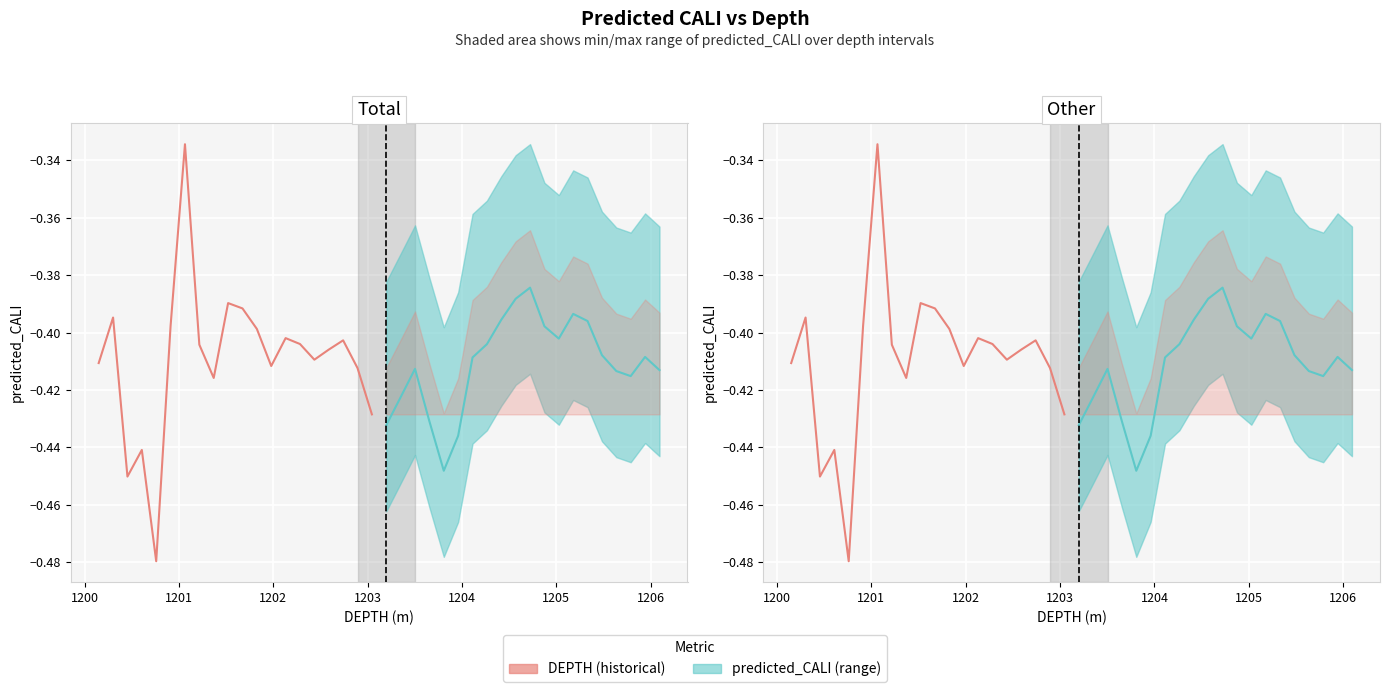

What is the sum of all predicted_CALI (forecast) values?

-8.2